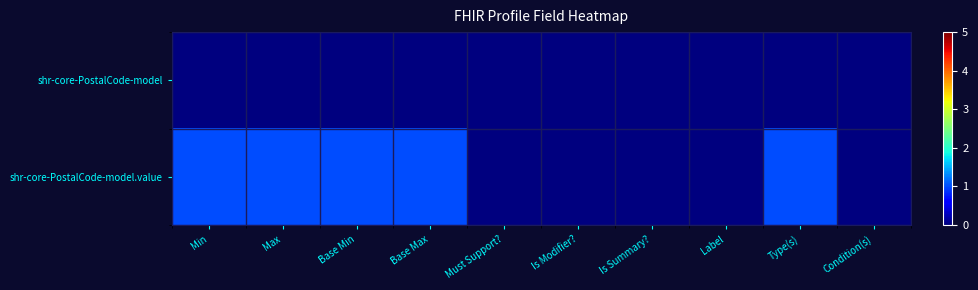

Reading right to left, transcribe all the data shown in this chart.

shr-core-PostalCode-model: Condition(s)=0	Type(s)=0	Label=0	Is Summary?=0	Is Modifier?=0	Must Support?=0	Base Max=0	Base Min=0	Max=0	Min=0
shr-core-PostalCode-model.value: Condition(s)=0	Type(s)=1	Label=0	Is Summary?=0	Is Modifier?=0	Must Support?=0	Base Max=1	Base Min=1	Max=1	Min=1